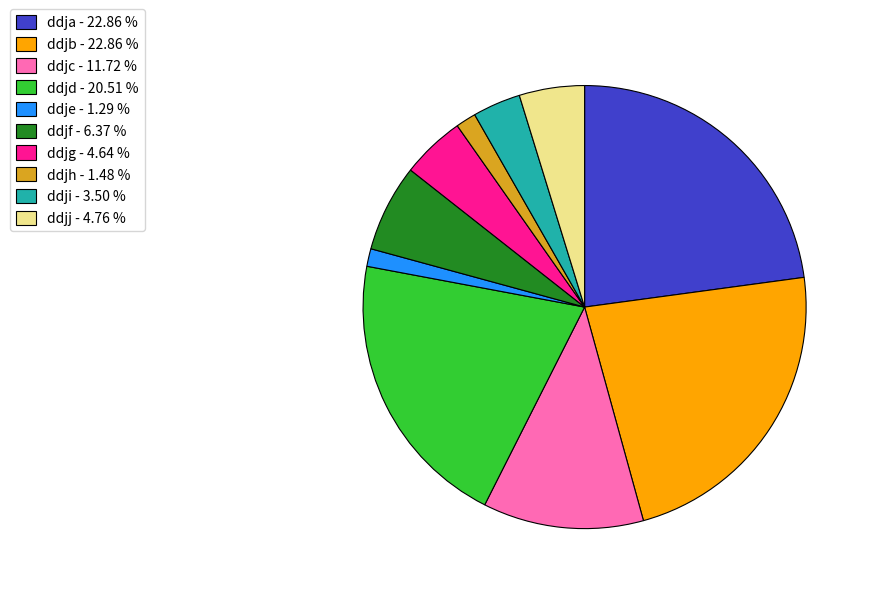

Combined, do ddjc - 11.72 % and ddji - 3.50 % account for over 50%?

No